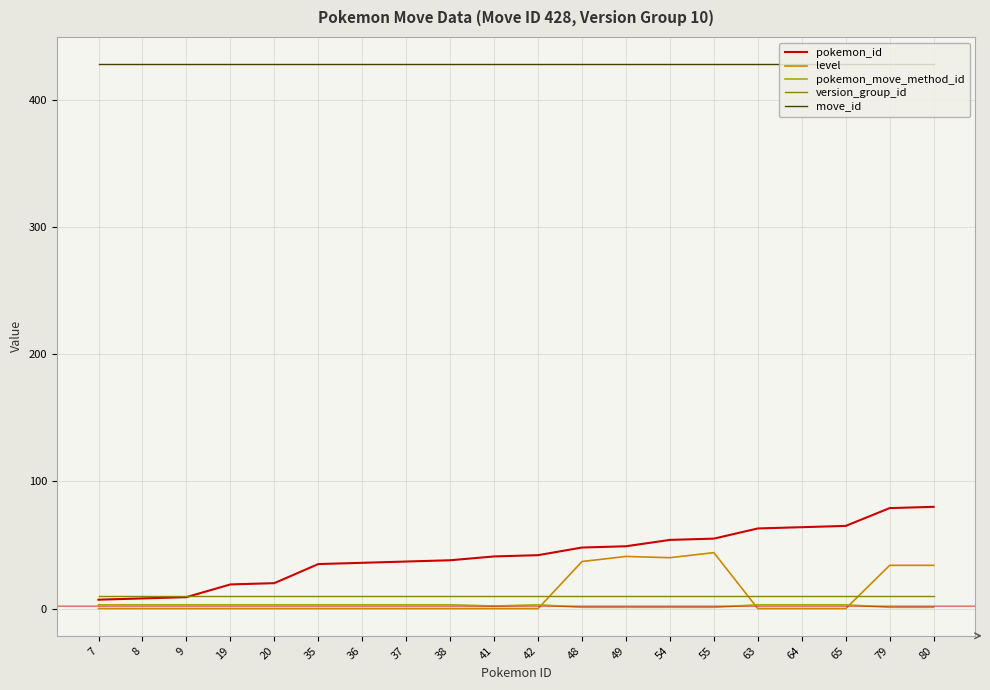

Which series has the largest total across all categories?

move_id